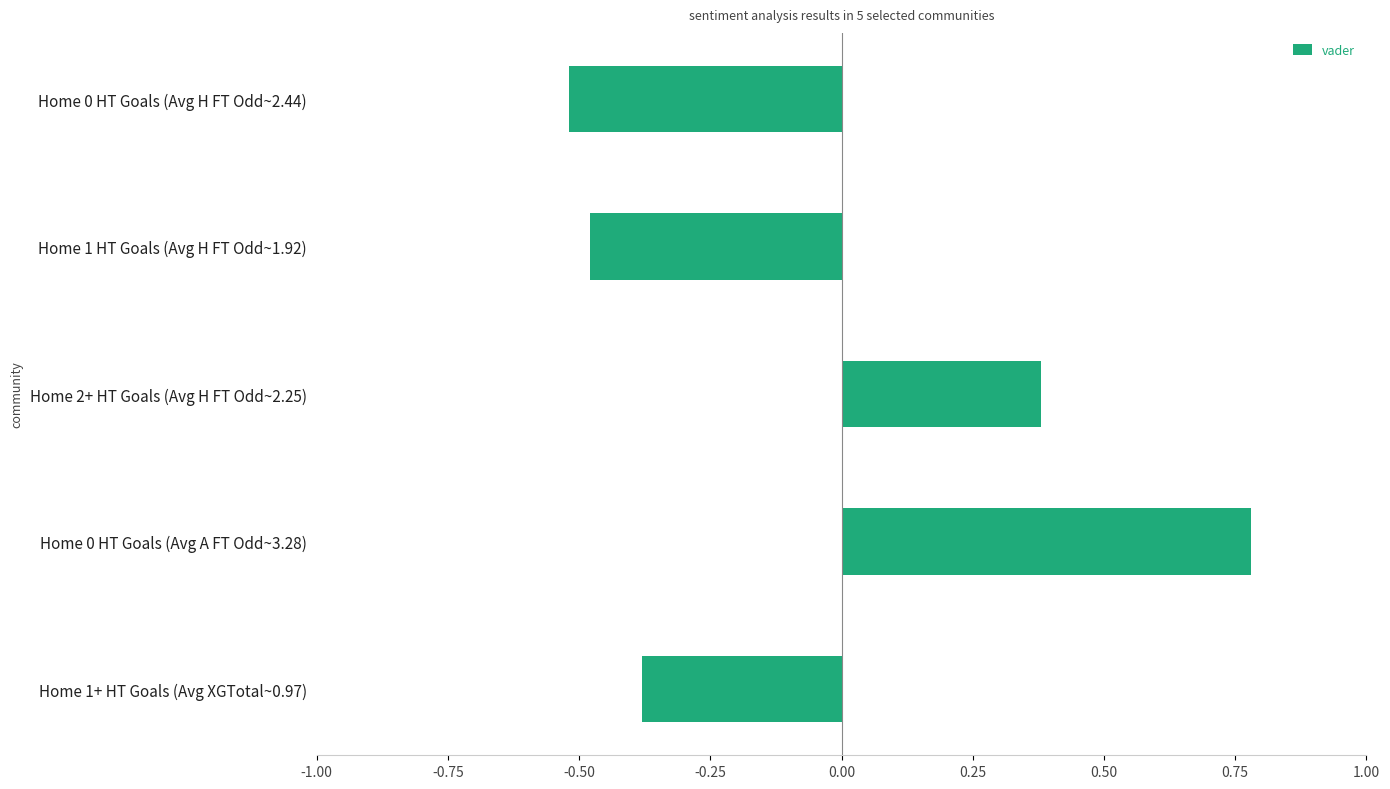

Between Home 0 HT Goals (Avg A FT Odd~3.28) and Home 1+ HT Goals (Avg XGTotal~0.97), which is larger?

Home 0 HT Goals (Avg A FT Odd~3.28)